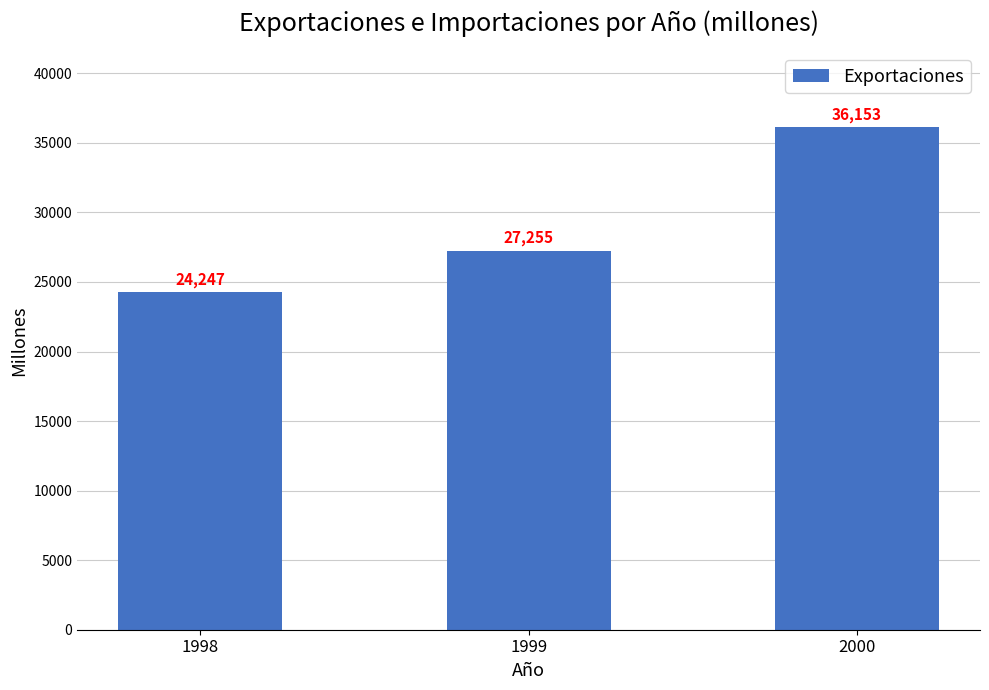

Reading left to right, list all the values displayed in this chart.

1998=24247	1999=27255	2000=36153